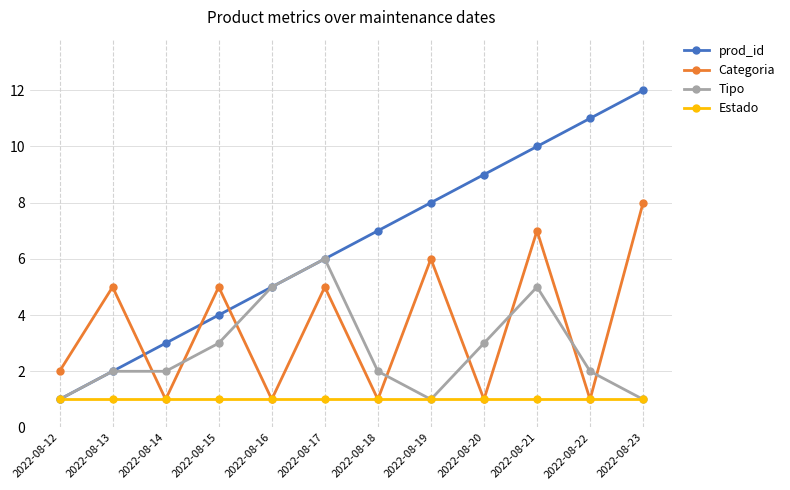

True or false: prod_id and Categoria intersect in this chart.

True